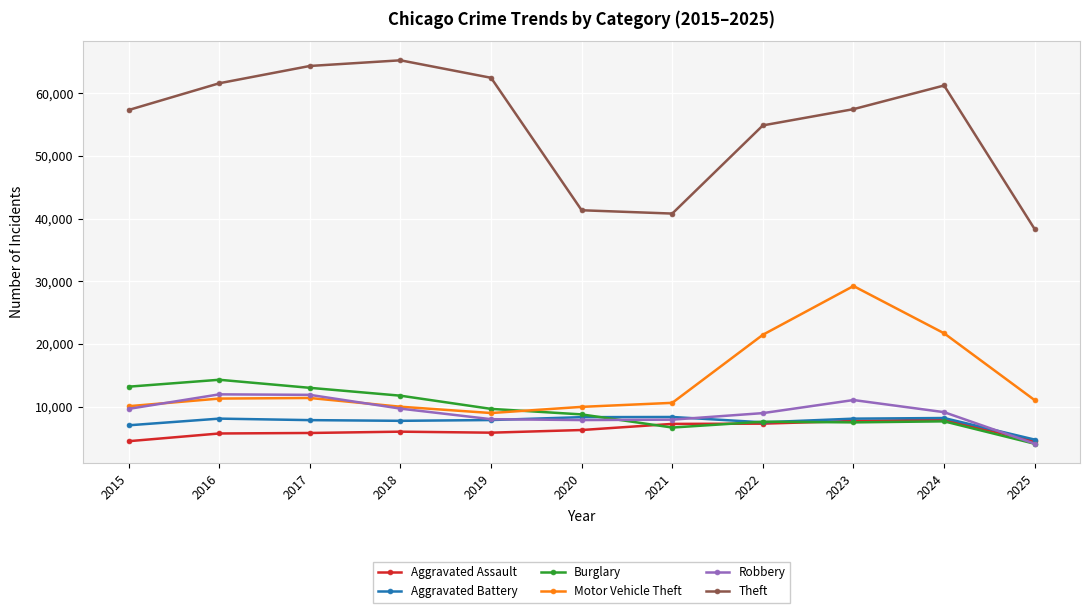

What is the value of the Aggravated Assault point at the 10th from the left?

7905